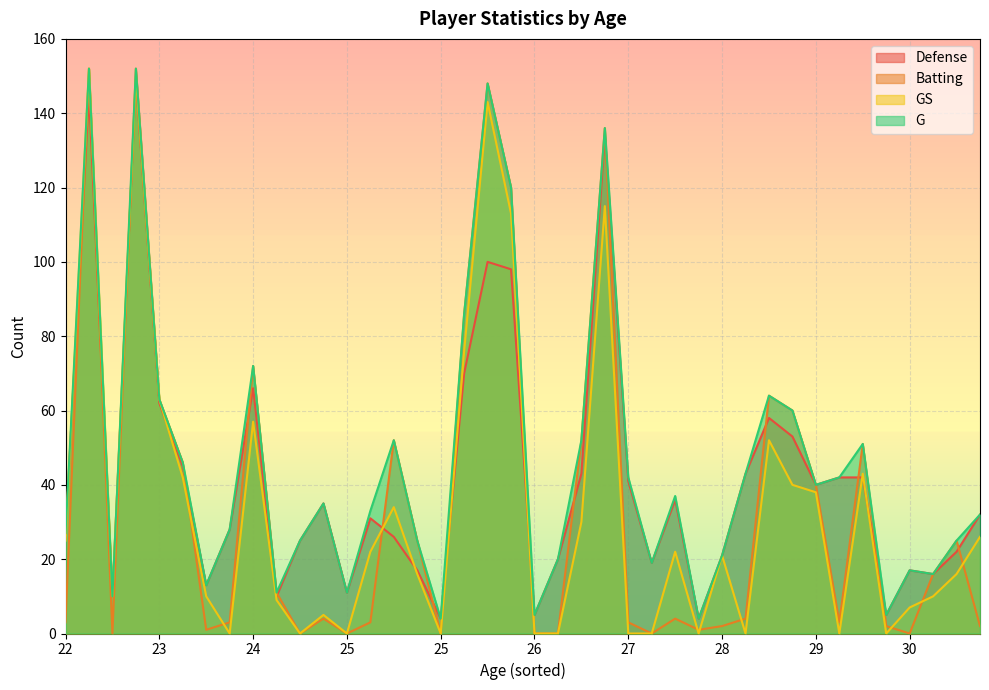

How many lines are shown in the chart?

4